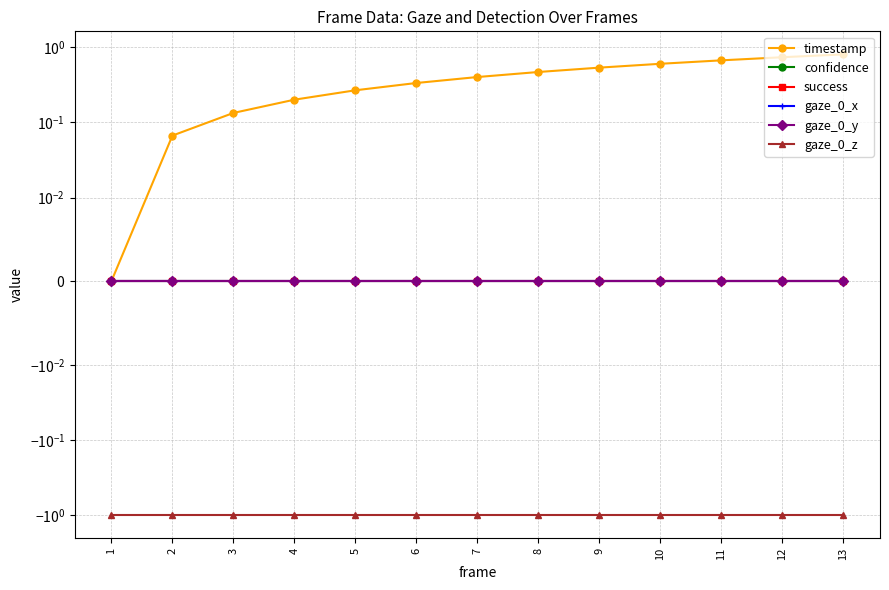

How many data points in timestamp are above 0?

12